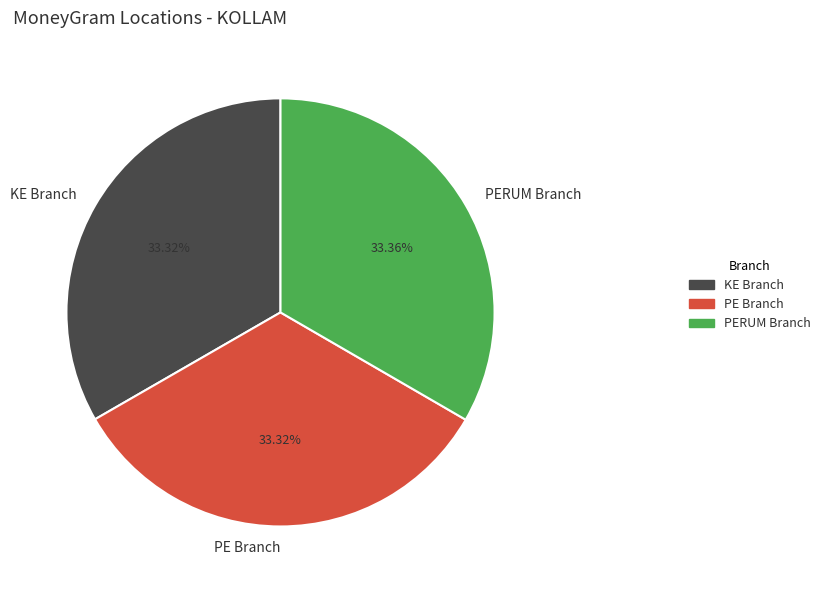

Does KE Branch represent more than half of the total?

No